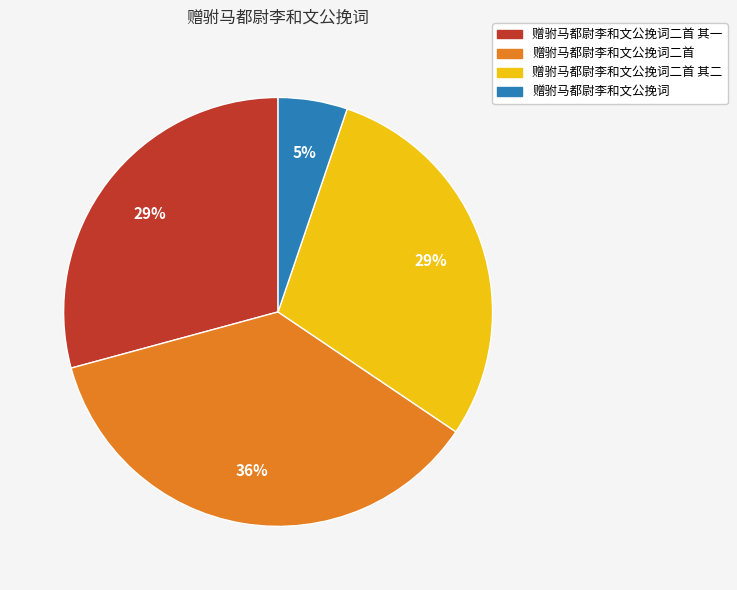

Is there any slice that represents more than half of the pie?

No